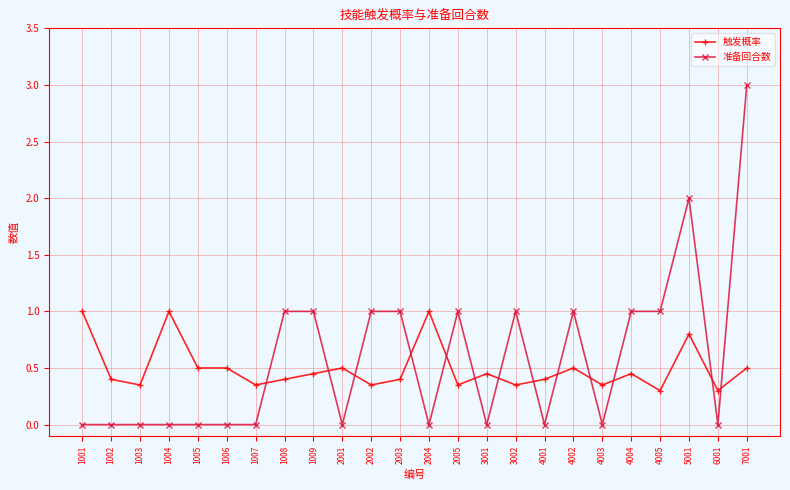

At which label does 准备回合数 reach its peak?

7001